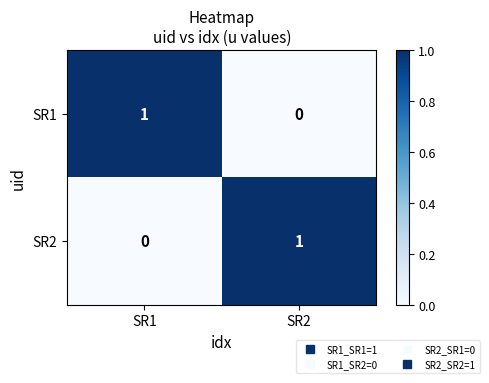

Reading right to left, what are all the values shown in this chart?

SR1: 0	1
SR2: 1	0